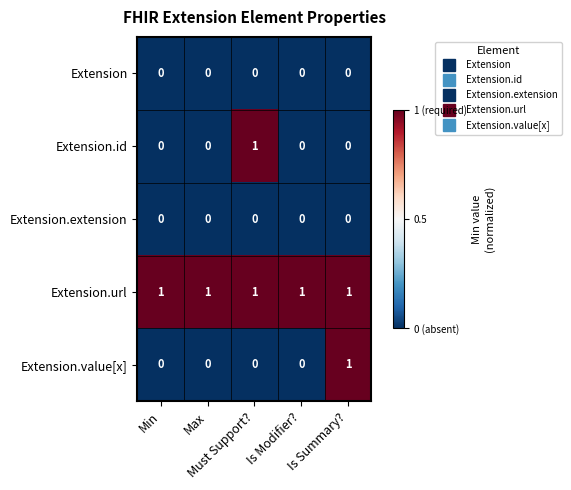

Which series has the largest total across all categories?

Extension.url